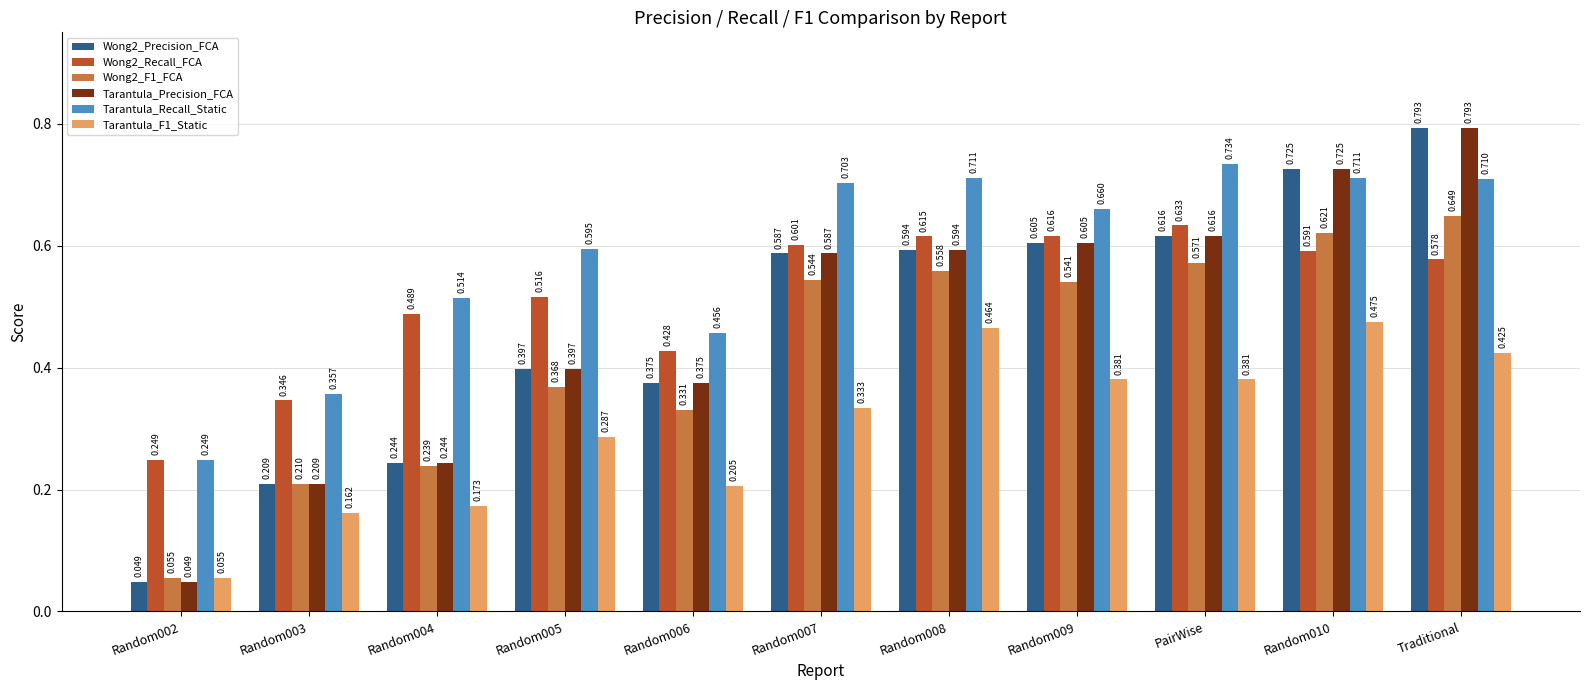

Does the chart contain any negative values?

No